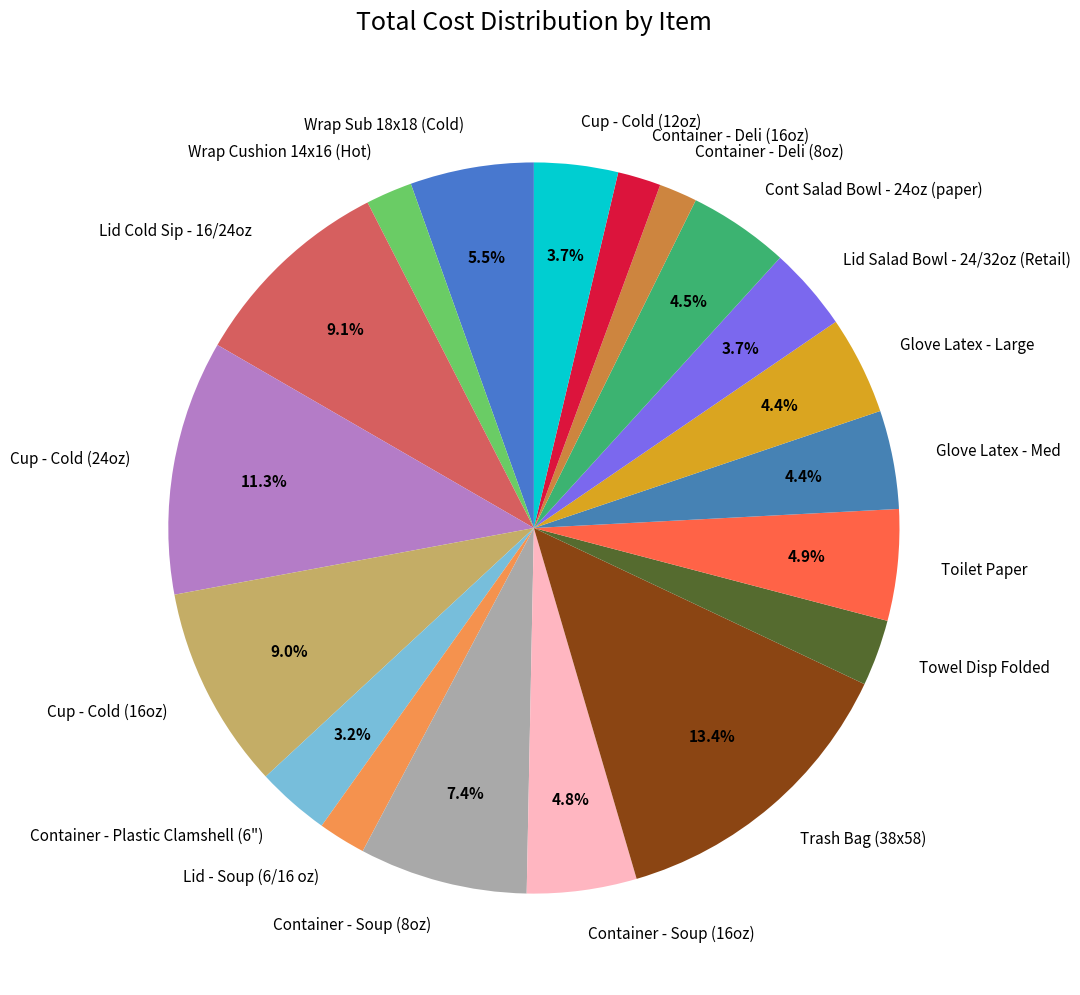

Which slice is the largest?

Trash Bag (38x58)